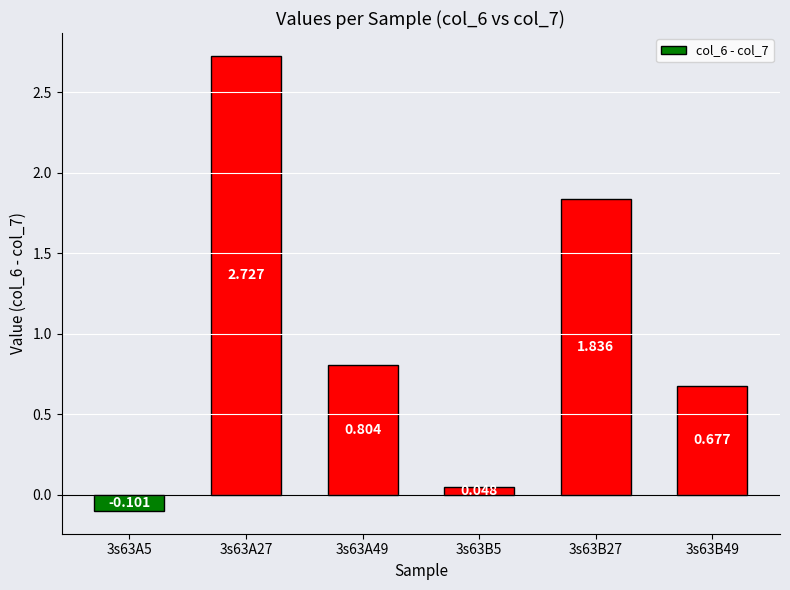

Does the chart contain any negative values?

Yes